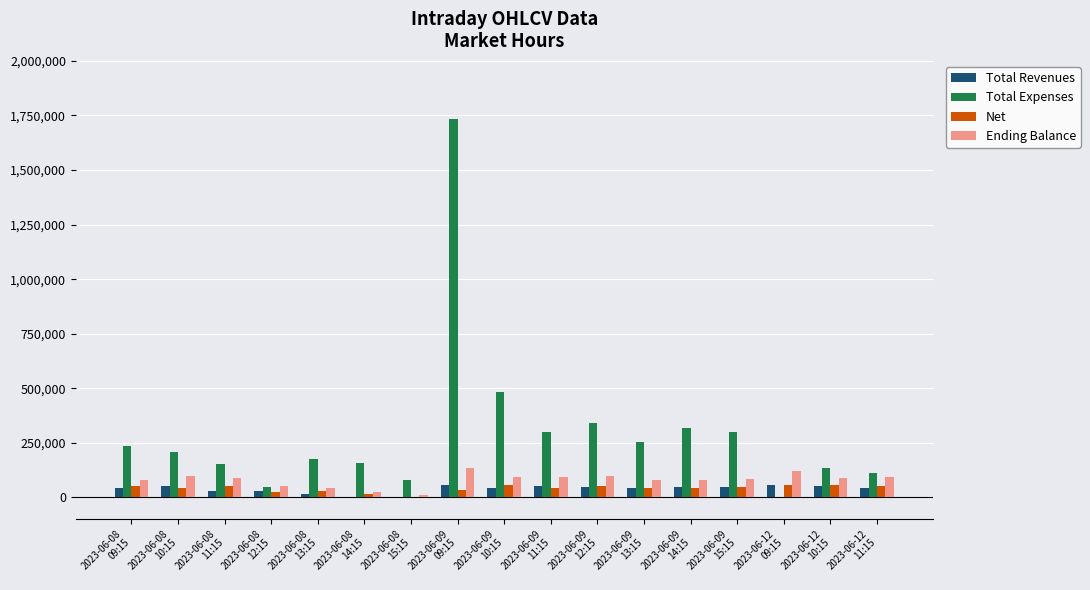

What is the spread (max minus min) of values at 2023-06-12
11:15?

65268.1